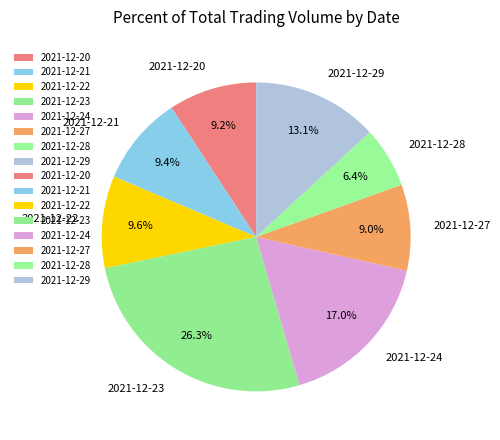

Does any single category account for the majority?

No